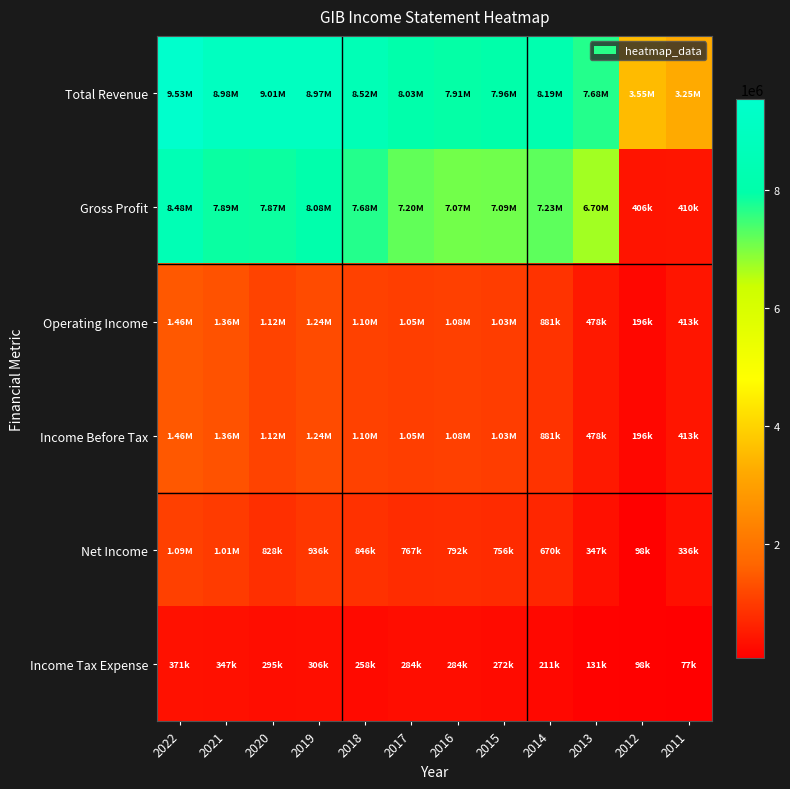

Rank the series at 2012 from lowest to highest value.

Income Tax Expense, Net Income, Operating Income, Income Before Tax, Gross Profit, Total Revenue